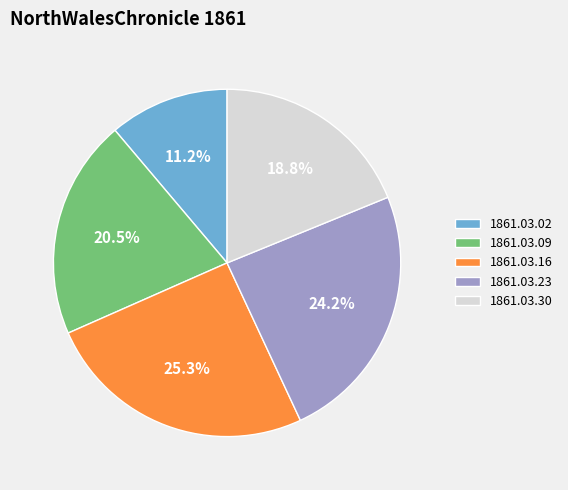

To the nearest percent, what is the average slice percentage?

20%